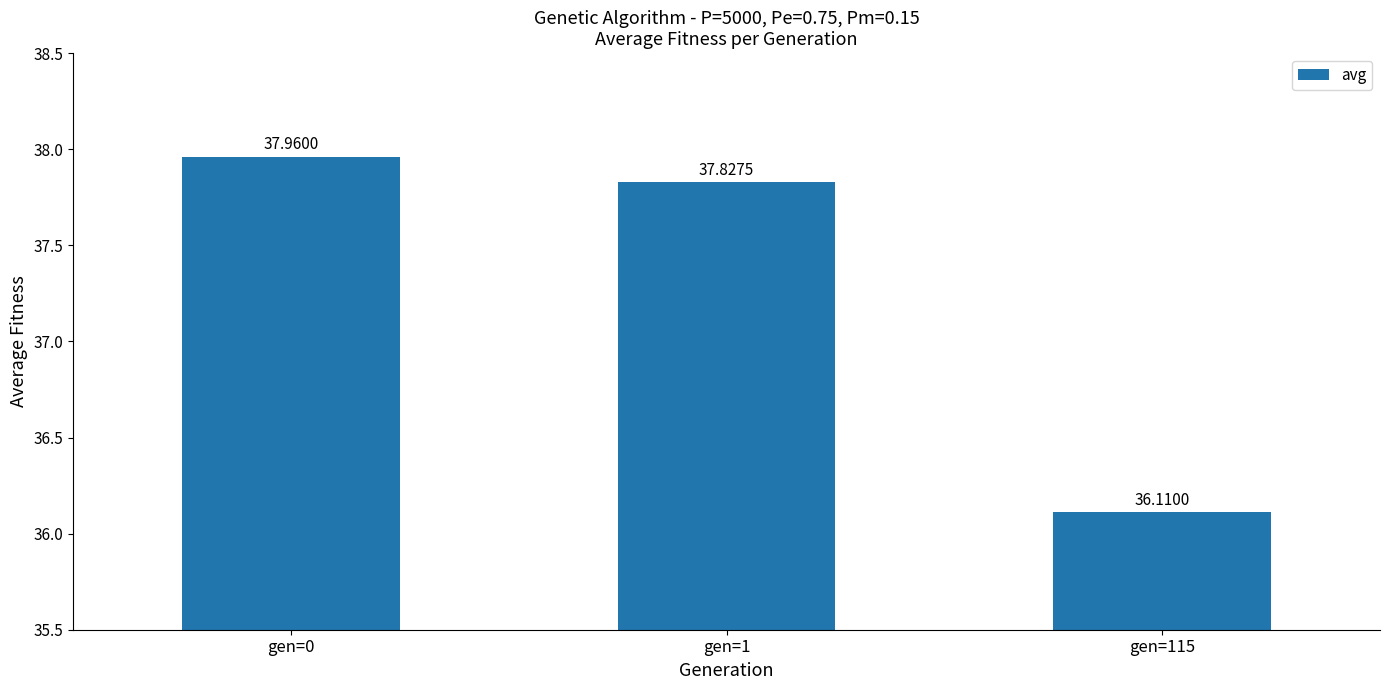

Rank the categories by value from lowest to highest.

gen=115, gen=1, gen=0